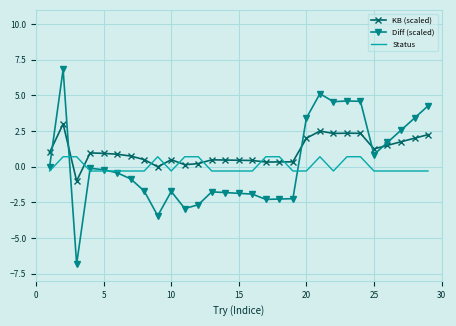

Which series has the largest range (max minus min)?

Diff (scaled)